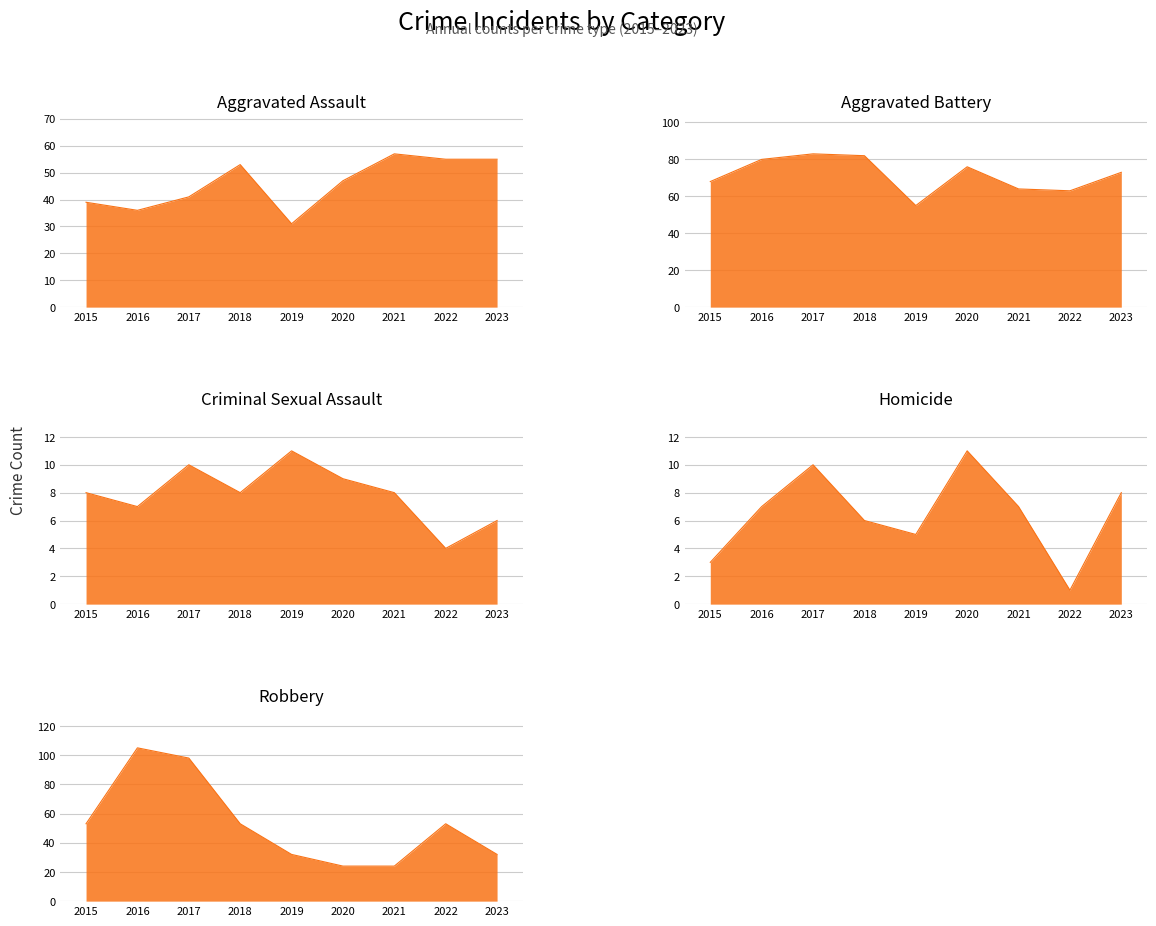

How many series are shown in this chart?

5